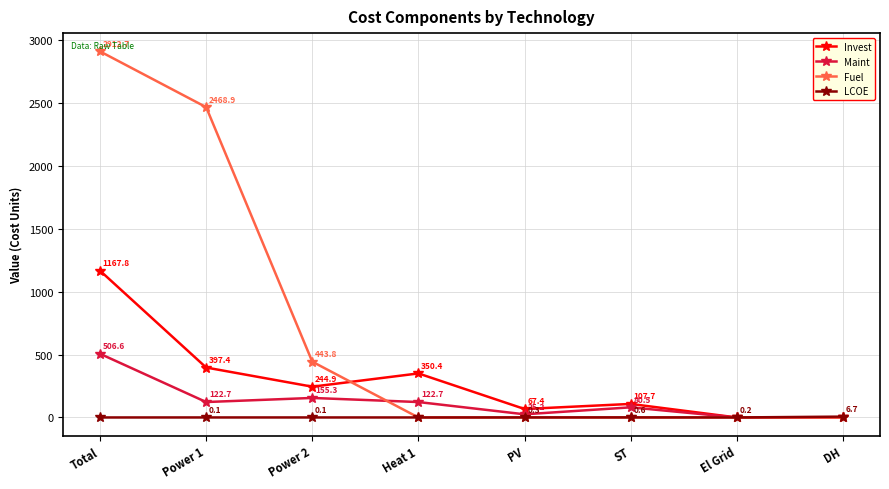

True or false: Maint and LCOE cross at least once.

True